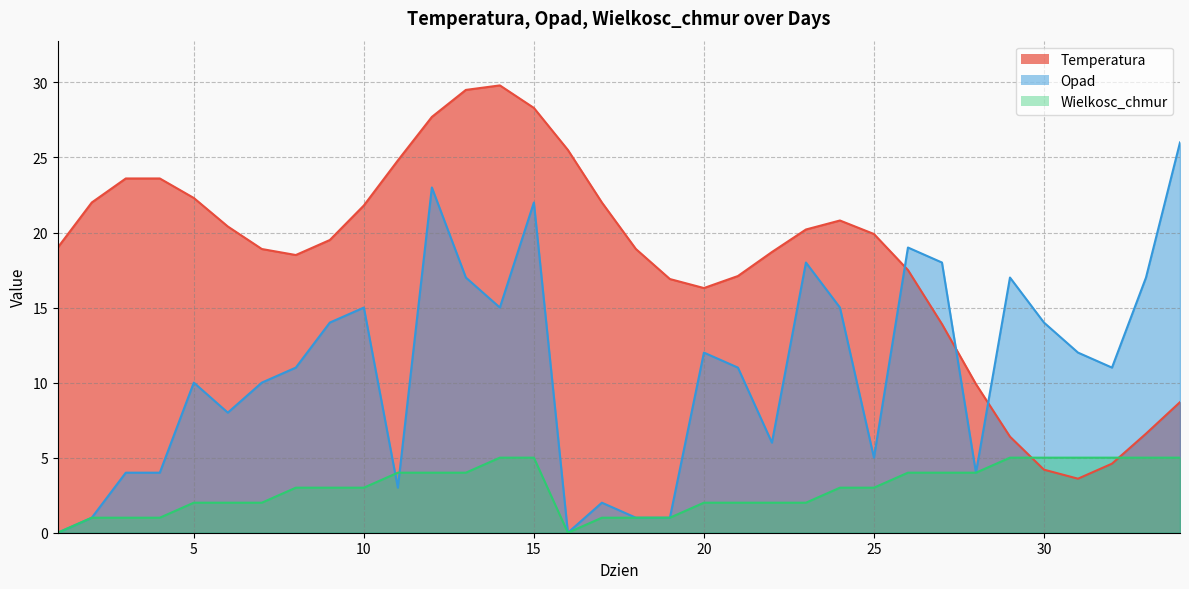

List the series in order of their peak value, highest first.

Temperatura, Opad, Wielkosc_chmur